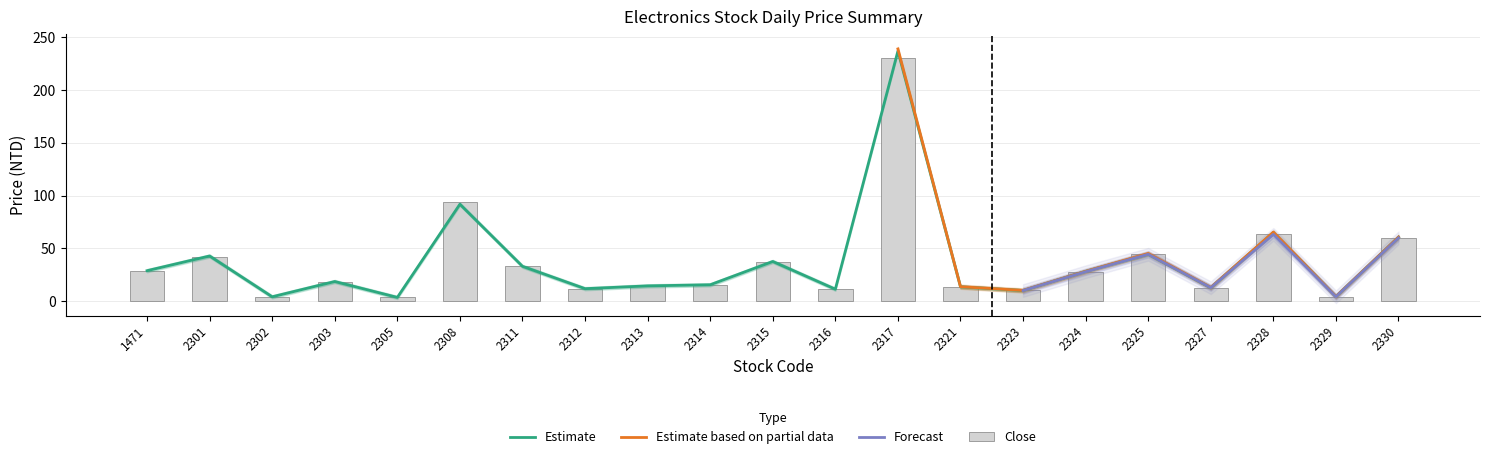

What is the total value across all series at 2313?

28.4